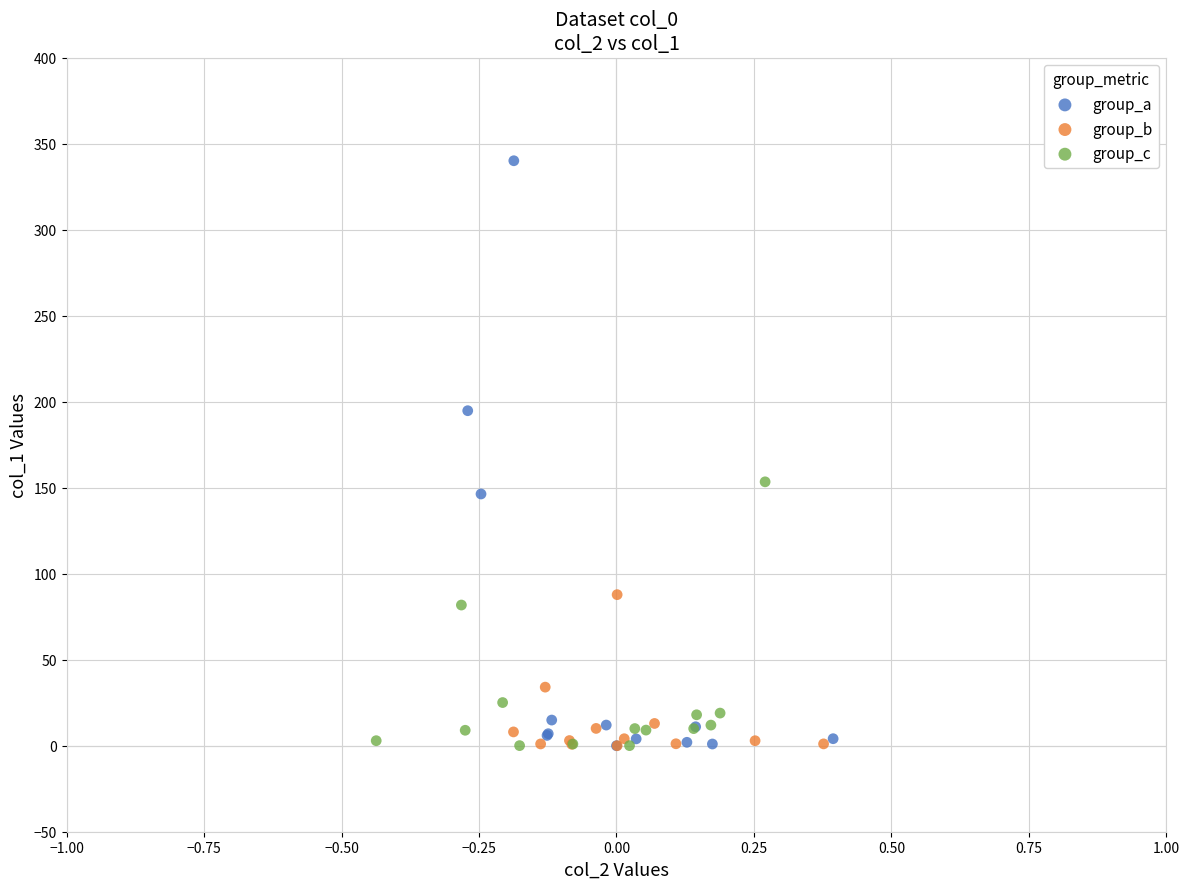

Which series has the largest Y range (max minus min)?

group_a